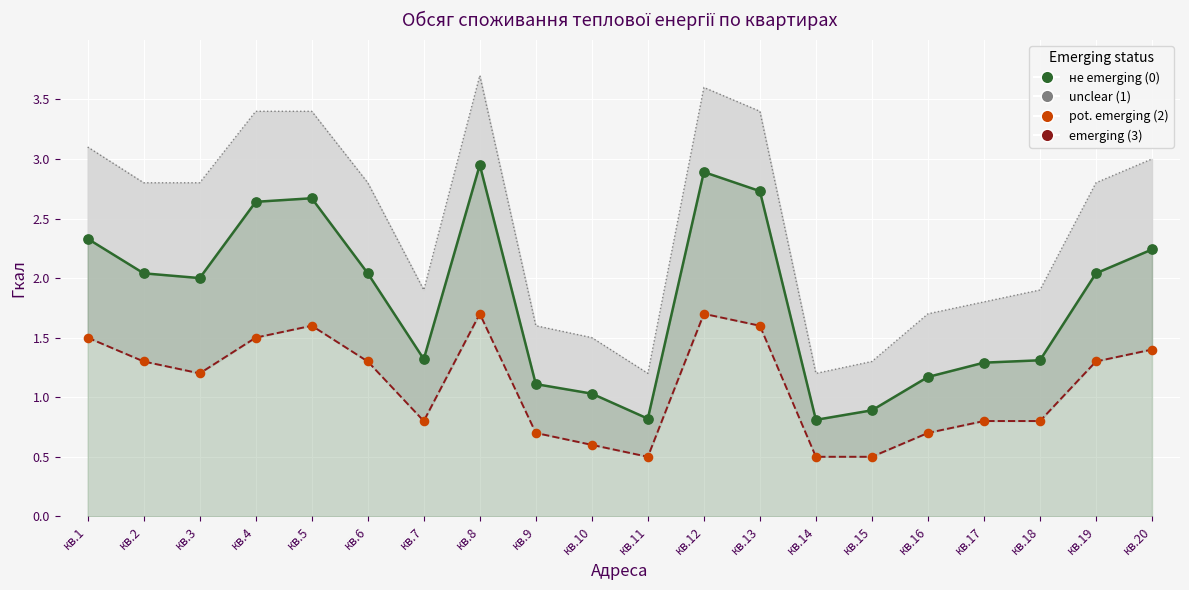

How many data points are displayed?

40